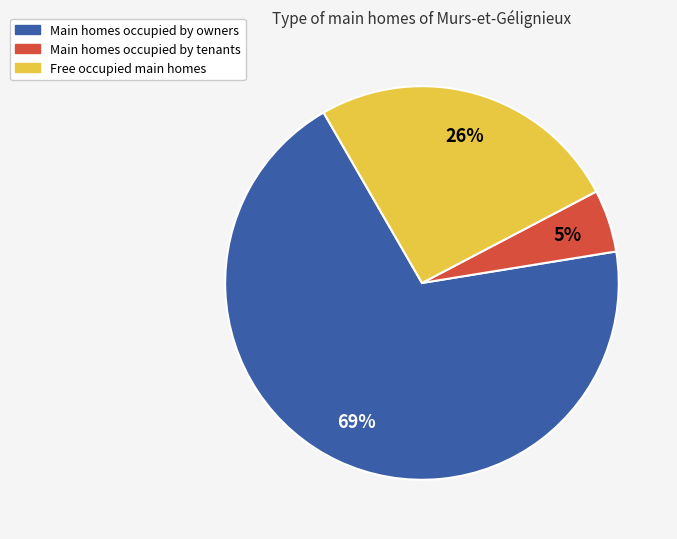

Is there a majority slice in this chart?

Yes